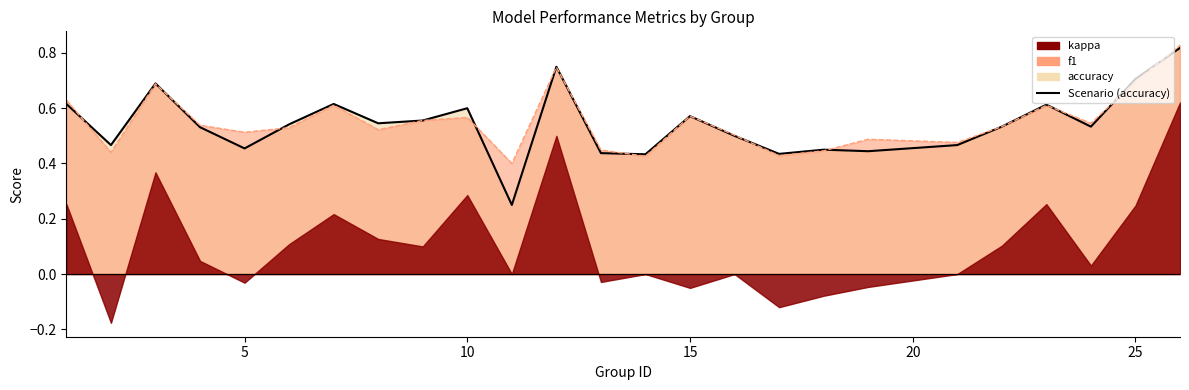

How many lines are shown in the chart?

1